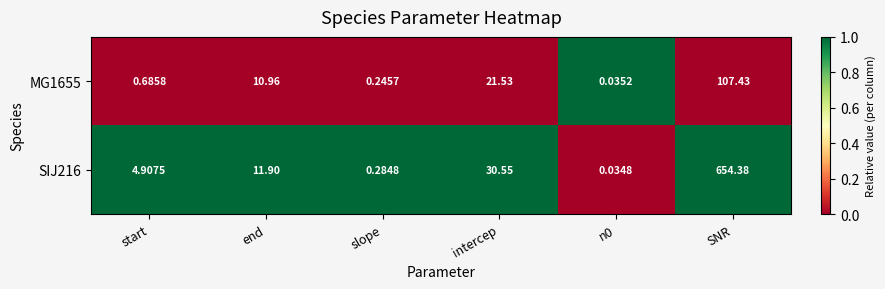

At which label is SIJ216 closest to 327?

intercep